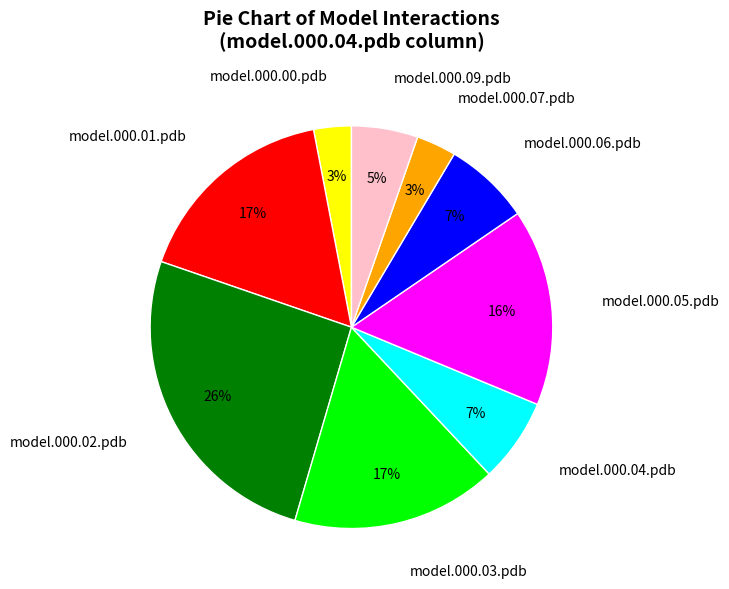

To the nearest percent, what is the average slice percentage?

11%